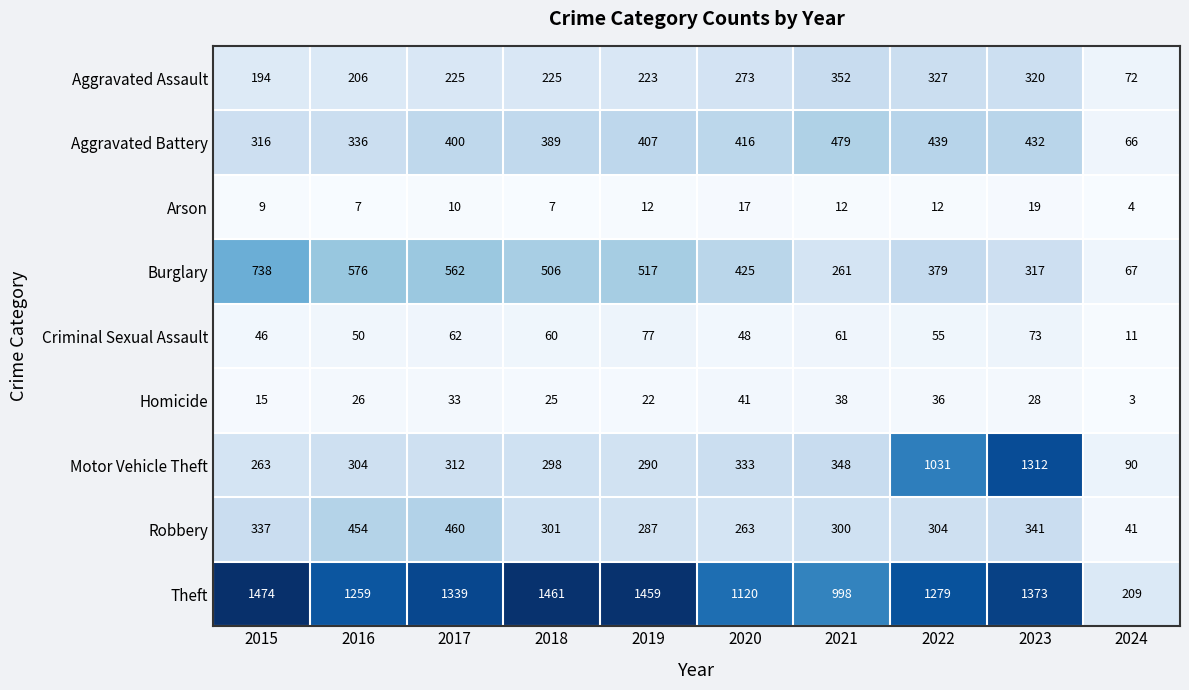

What is the total value across all series at 2023?

4215